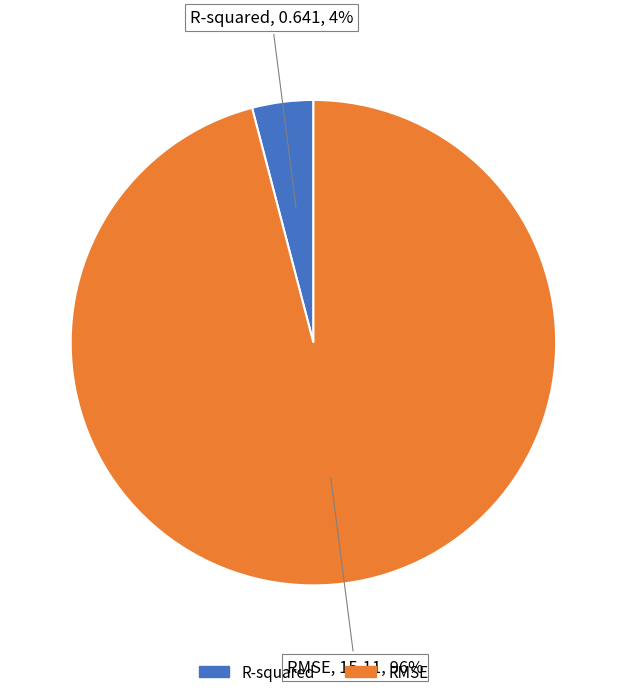

Which category has the biggest portion of the pie?

RMSE